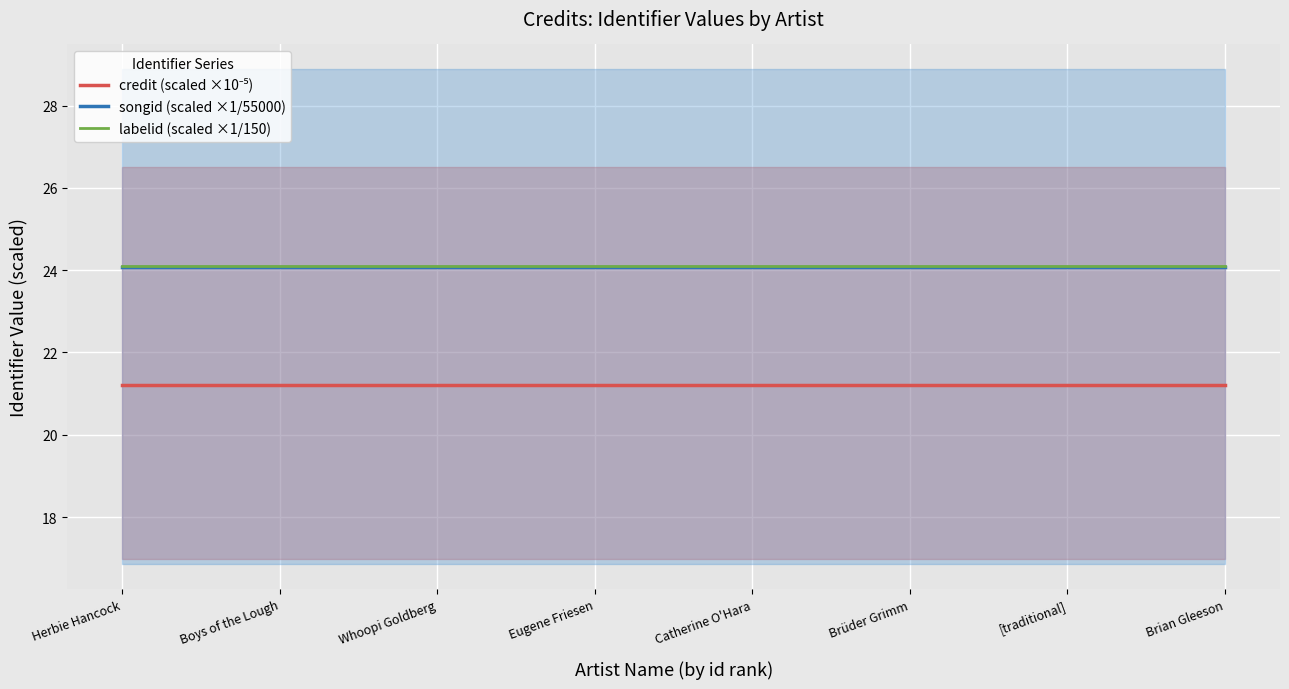

What is the sum of all credit (scaled ×10⁻⁵) values?

169.7